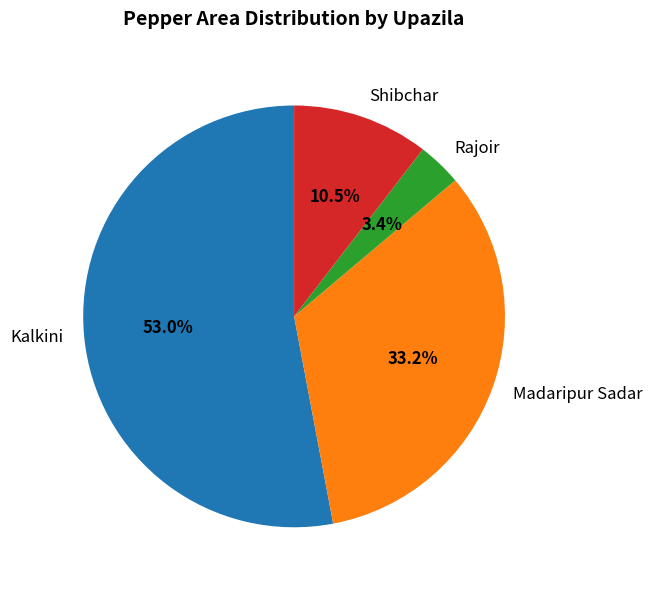

Which has a higher value, Rajoir or Shibchar?

Shibchar